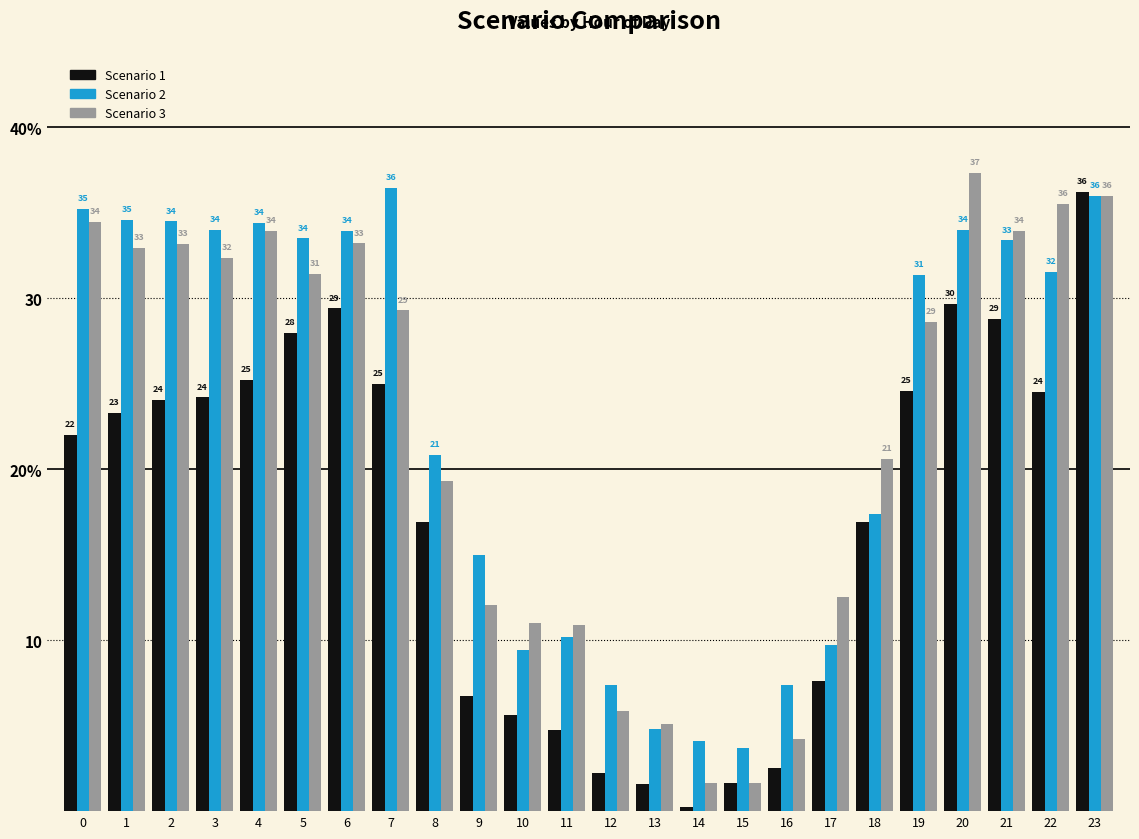

Which label corresponds to the largest value in the chart?

20